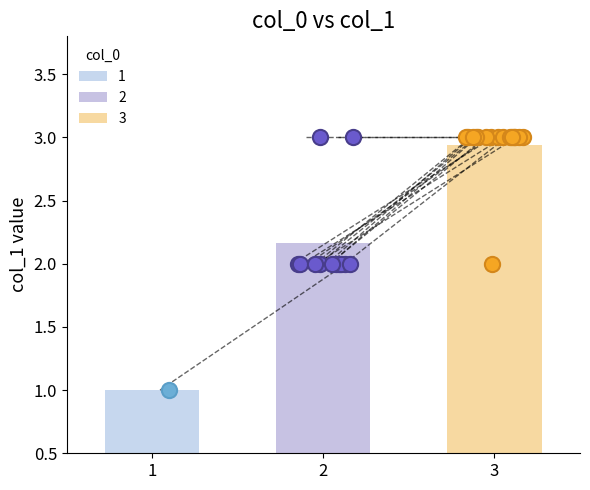

Approximately how many times larger is the value at 2 compared to 3?

0.7